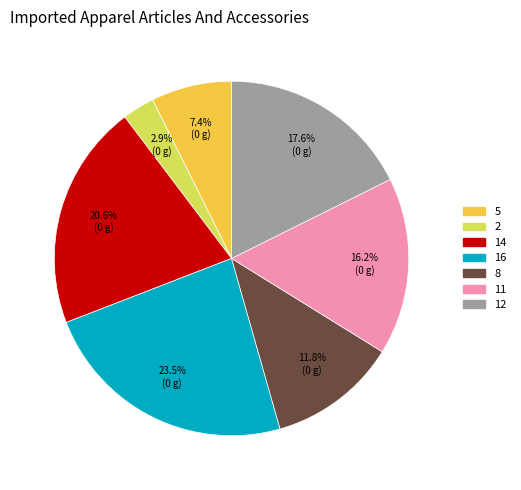

The 8 slice represents 1% of the pie. True or false?

False